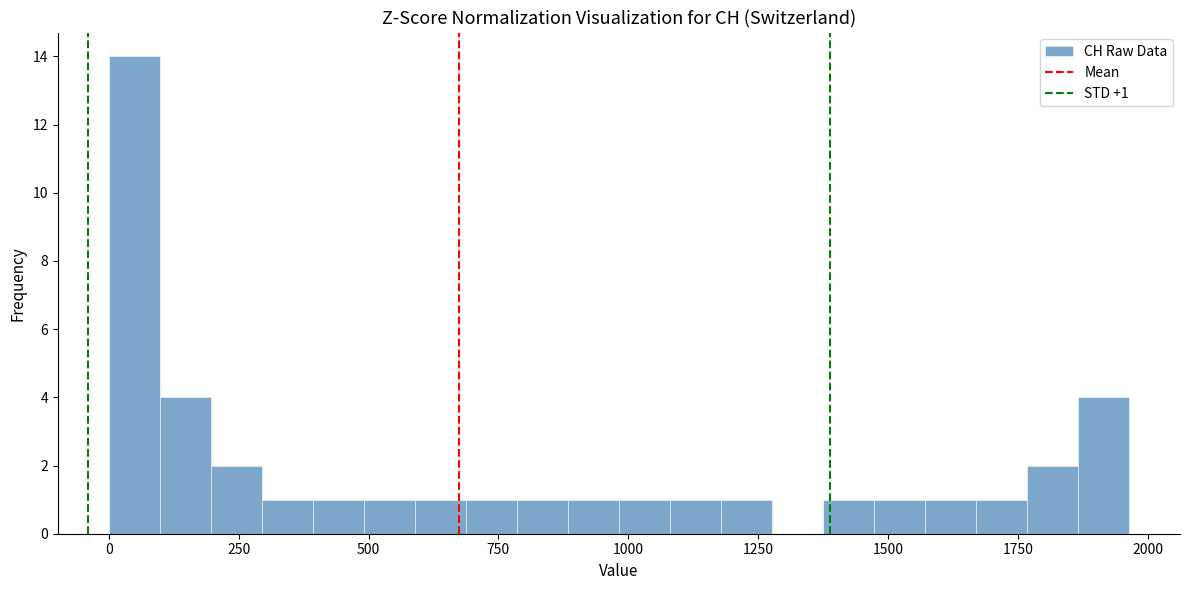

Around what value on the x-axis is the tallest bar? Give the approximate position of its centre, as read against the axis.

50